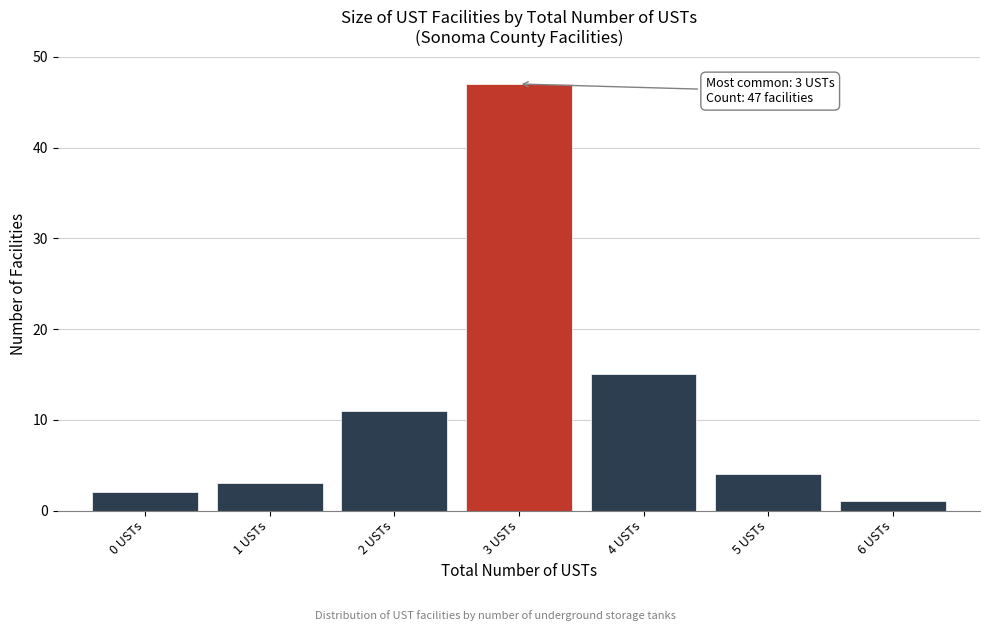

Over which range of the x-axis is the bar tallest?

2.5 to 3.5